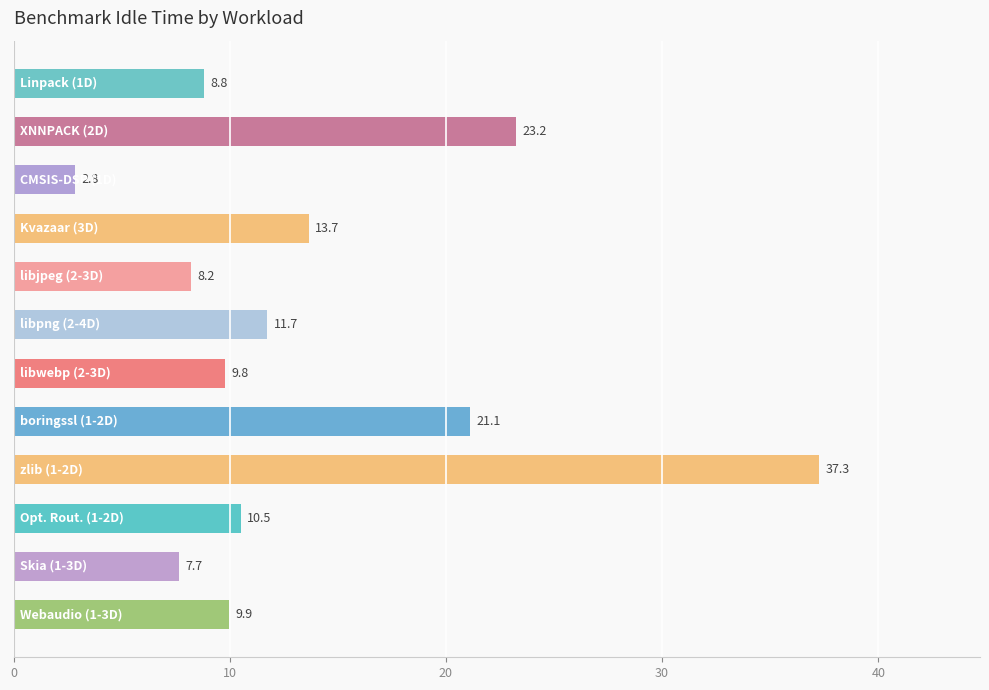

What is the value of the 10th bar from the top?

10.5